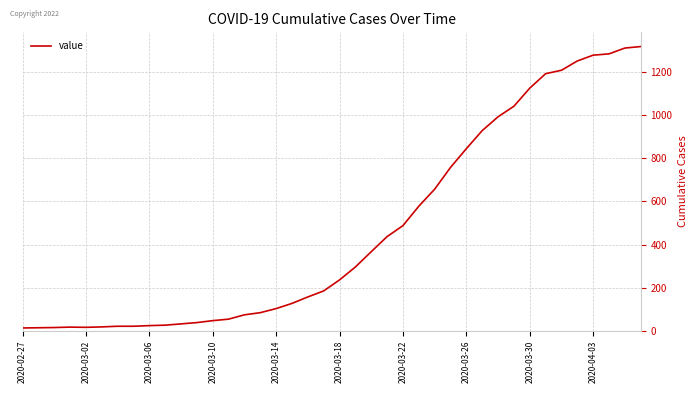

What is the greatest value displayed?

1319